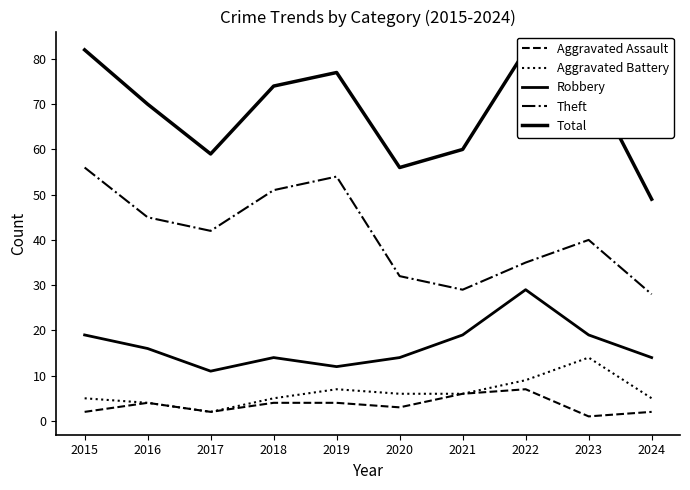

What is the value of the Robbery point at the 8th from the left?

29